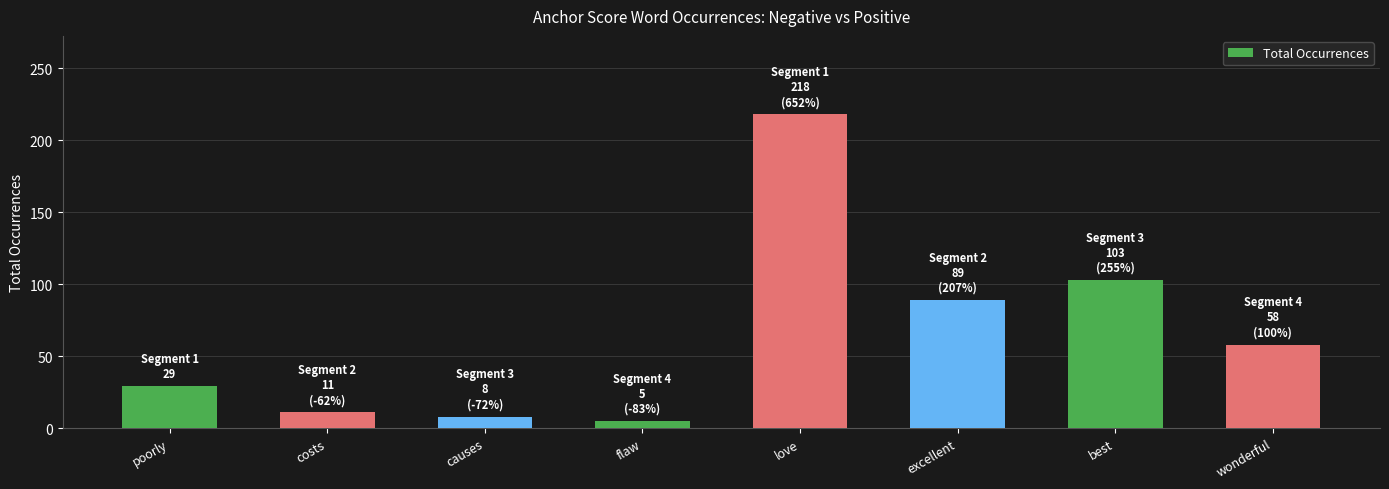

Is it true that the value at wonderful is 100?

False